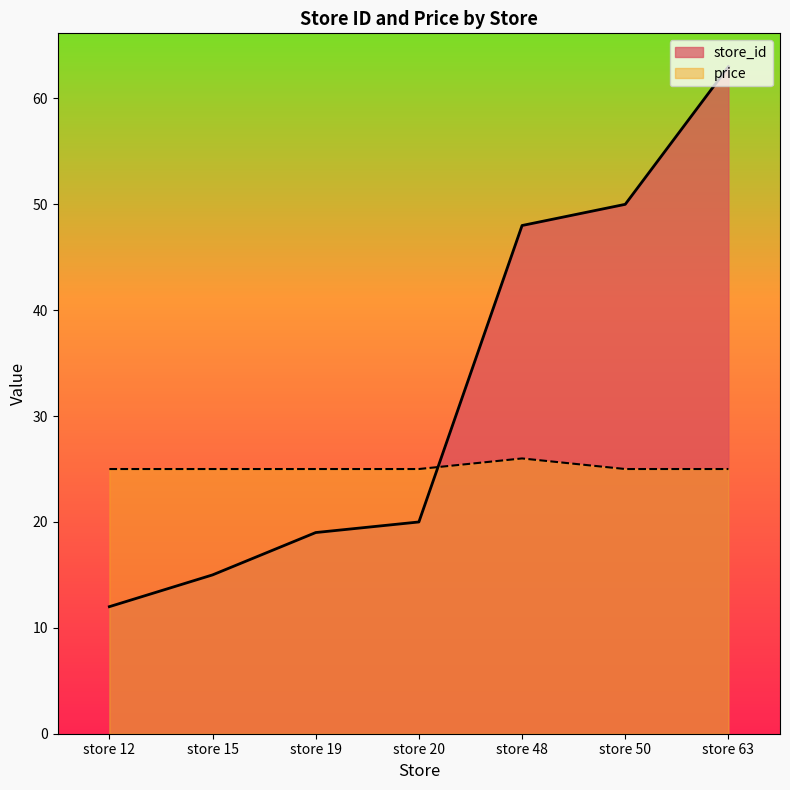

True or false: price and store_id intersect in this chart.

True